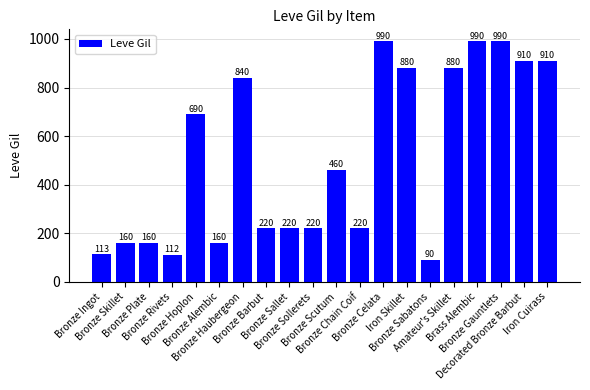

The chart shows a value of 647 at Bronze Gauntlets. True or false?

False